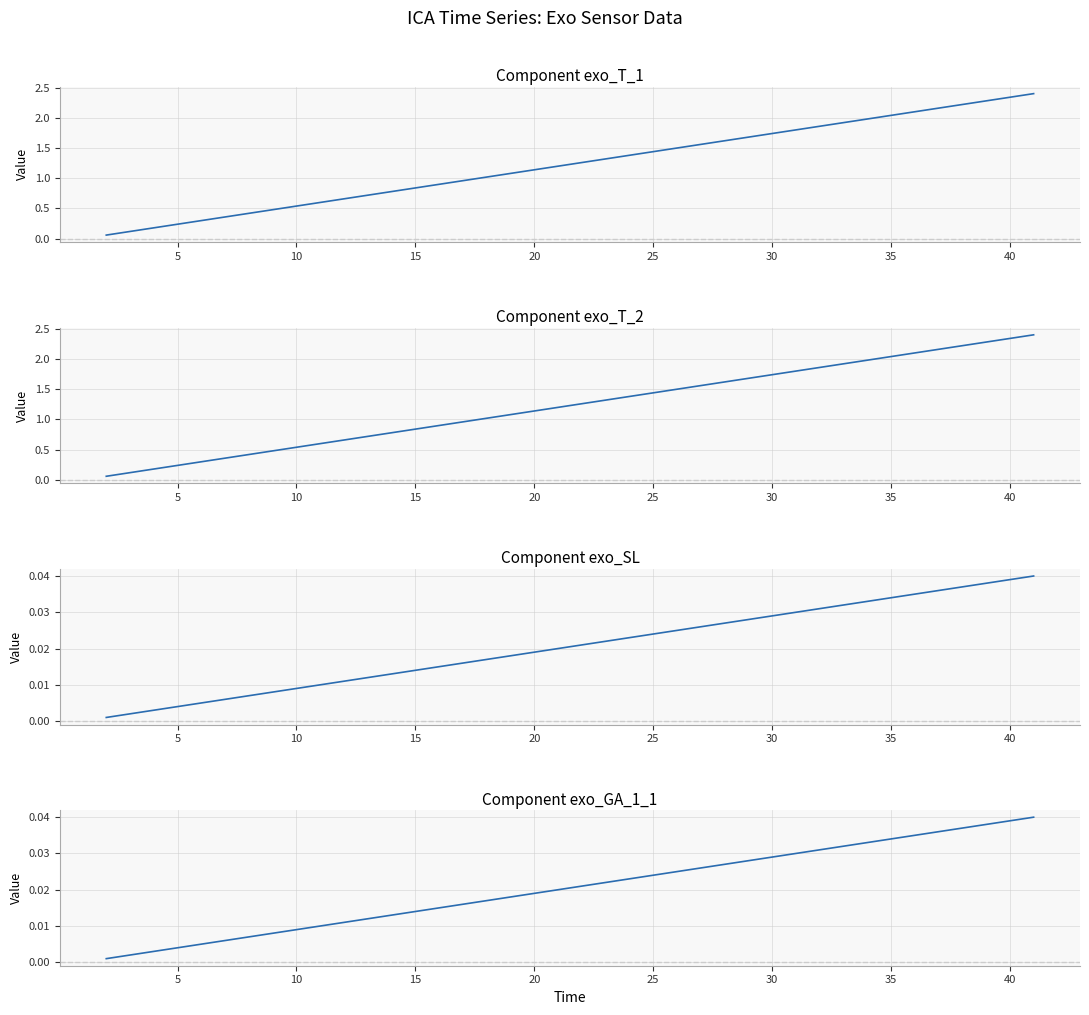

Rank the series by their maximum value, from lowest to highest.

exo_SL, exo_GA_1_1, exo_T_1, exo_T_2